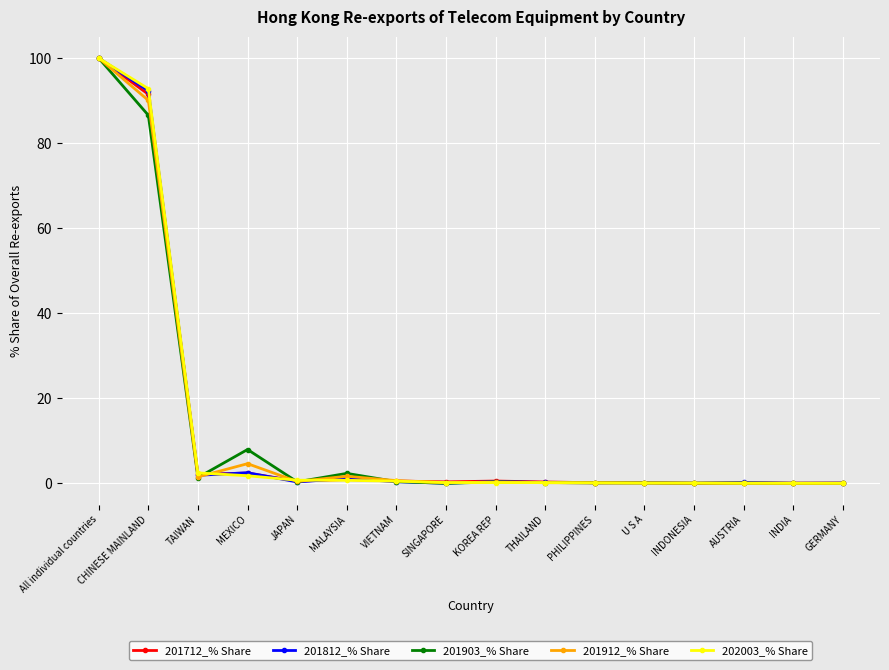

What is the spread (max minus min) of values at JAPAN?

0.4